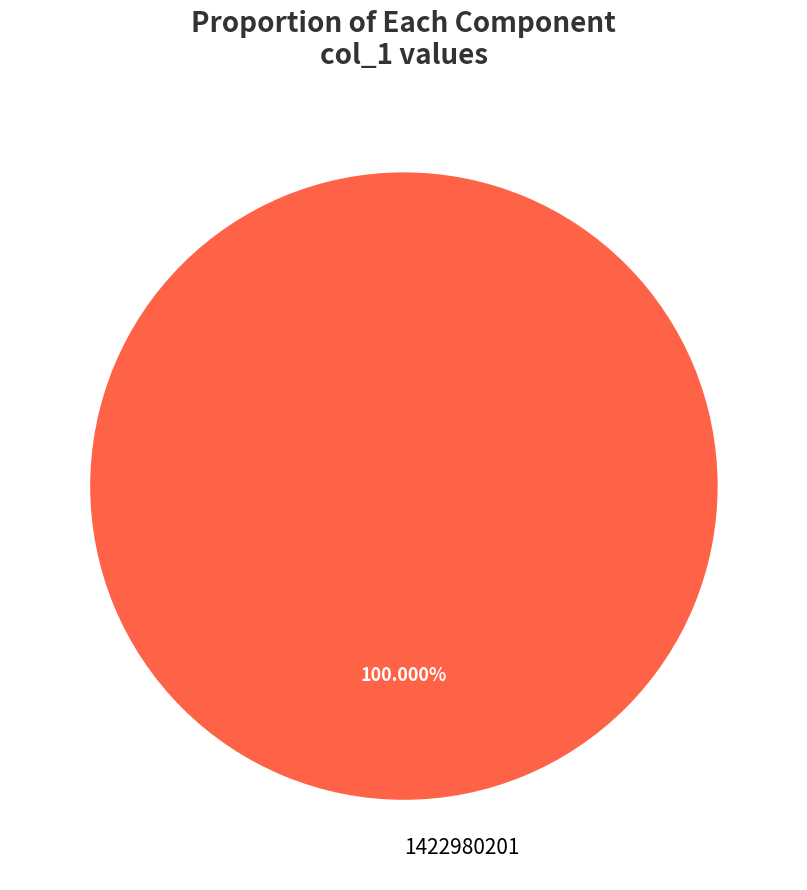

Is there a majority slice in this chart?

Yes